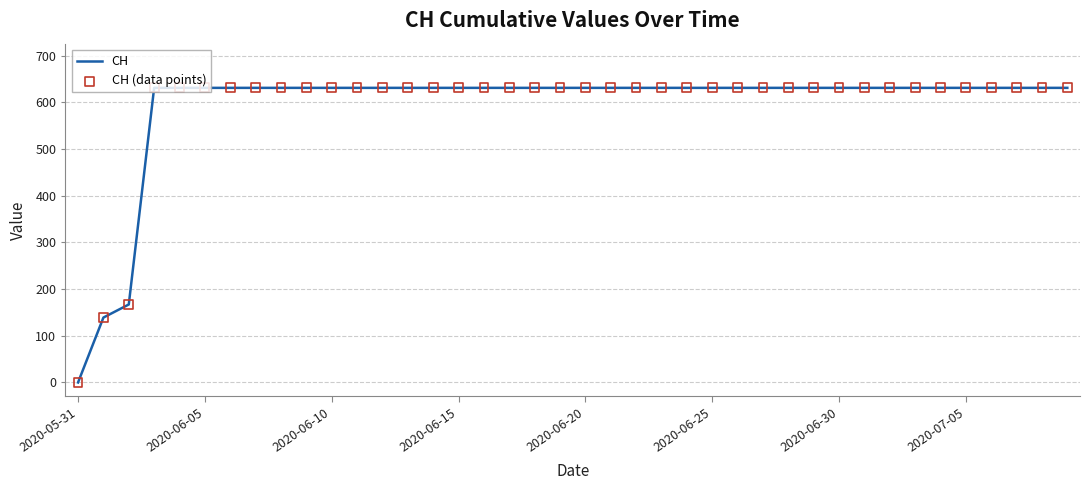

What is the maximum value shown in the chart?

631